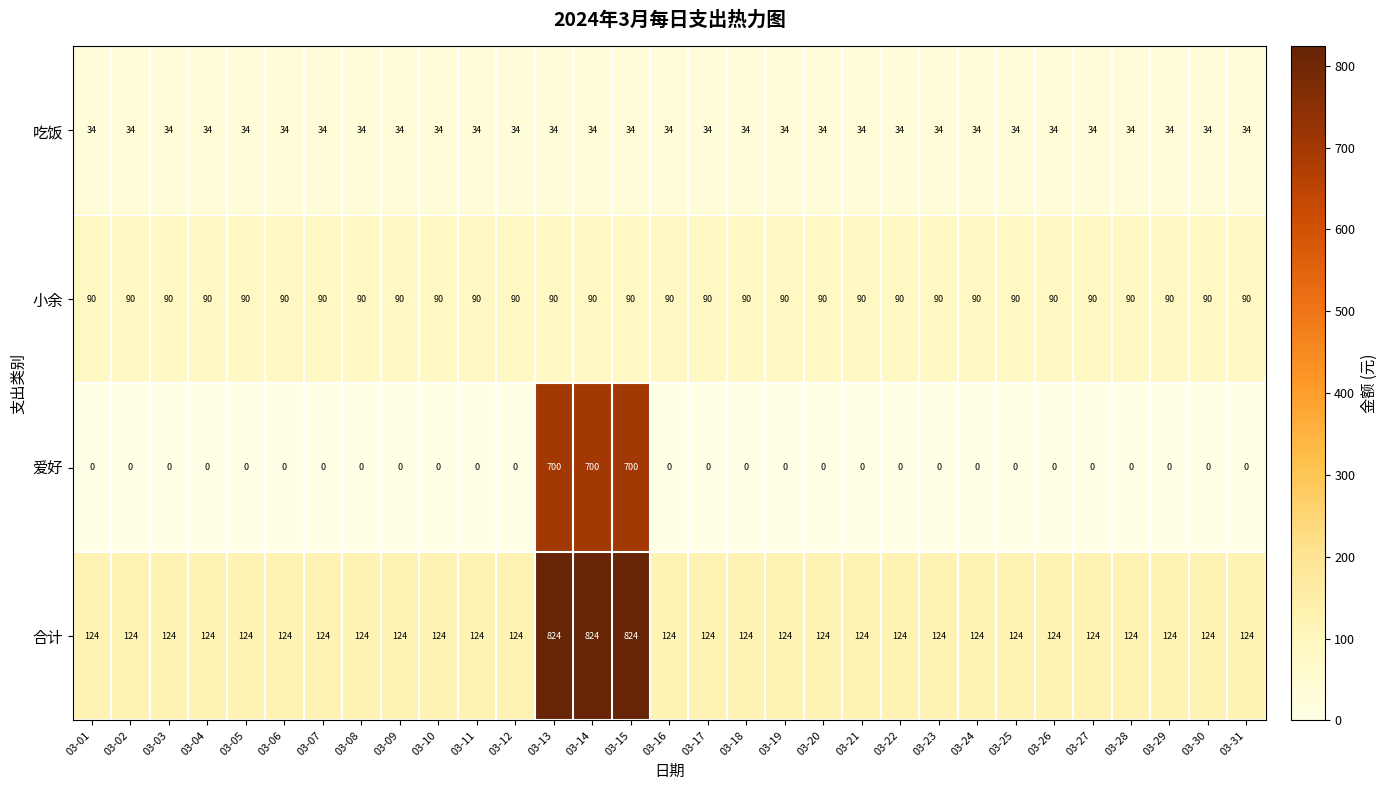

Rank the series at 03-31 from highest to lowest value.

合计, 小余, 吃饭, 爱好